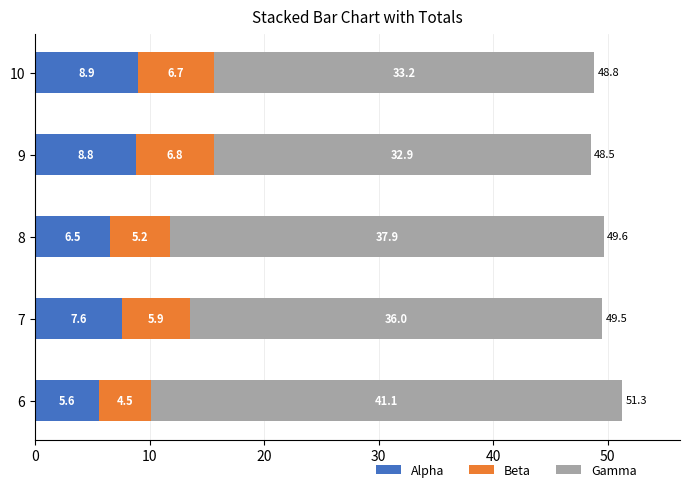

What value does the Alpha series have at 10?

8.9